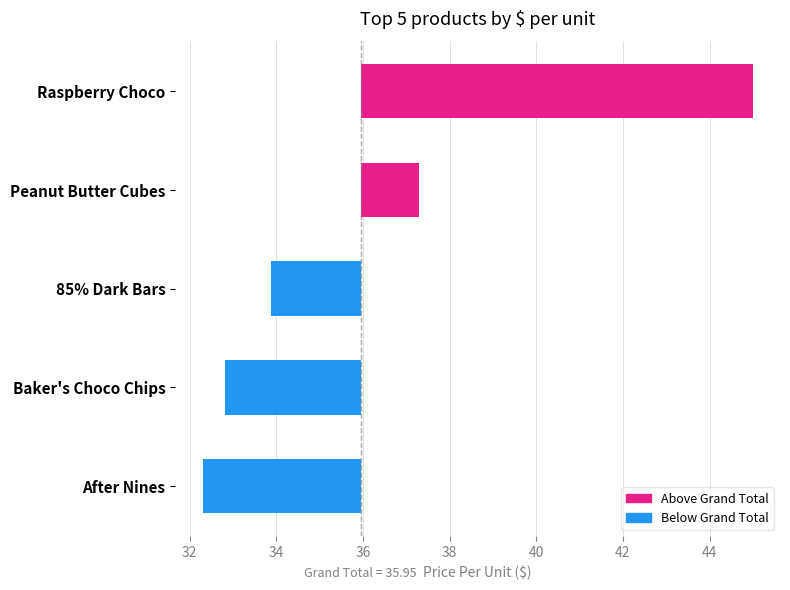

What is the difference between the second highest and minimum values?

5.0